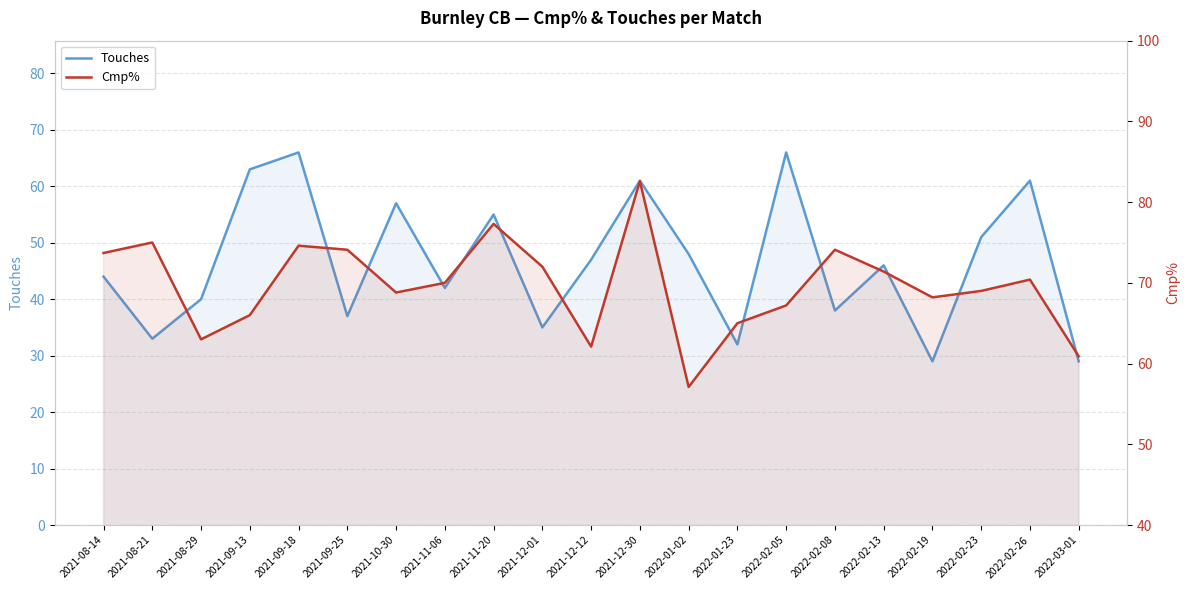

The value of Touches at 2021-09-25 is 37.0. True or false?

True